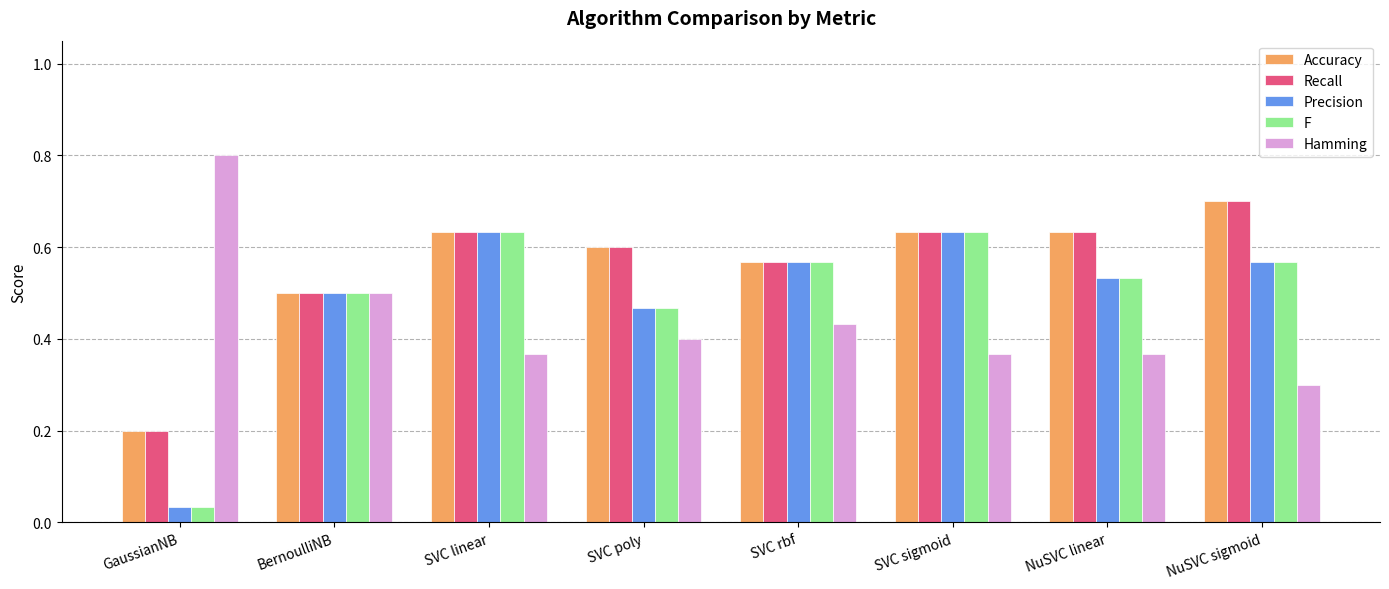

How many data points does each series have?

8